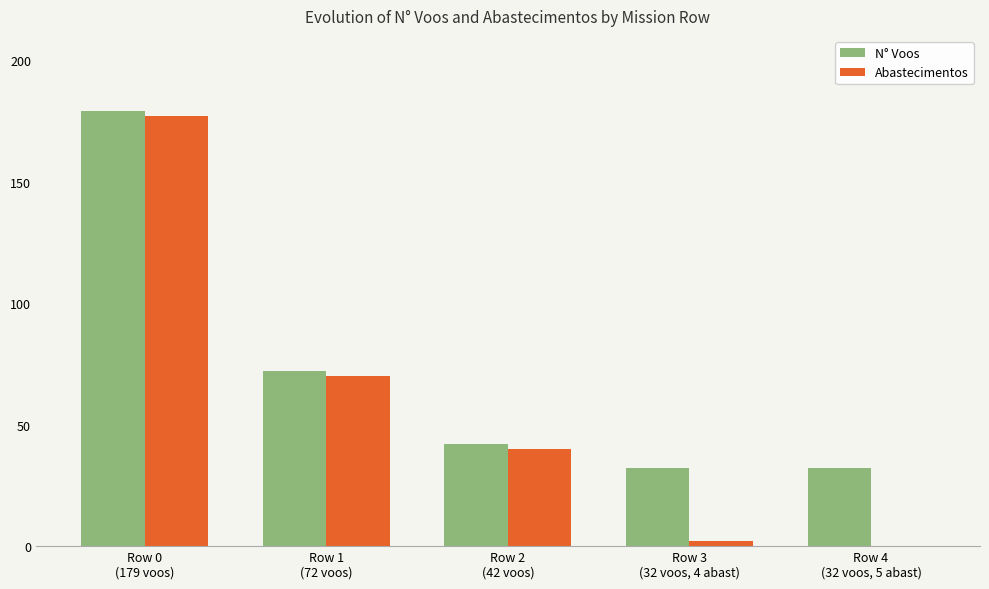

How many groups of bars are there?

5